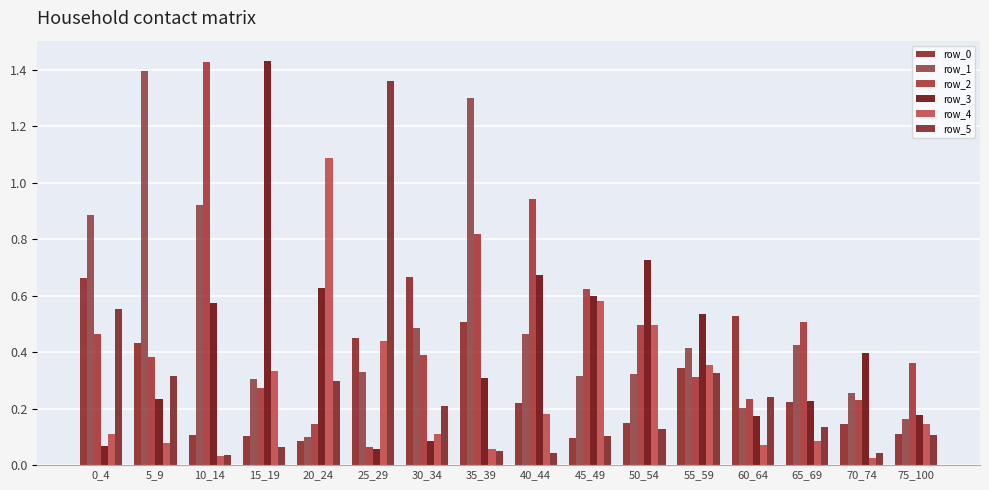

Is it true that row_2 equals 0.1 at 25_29?

False